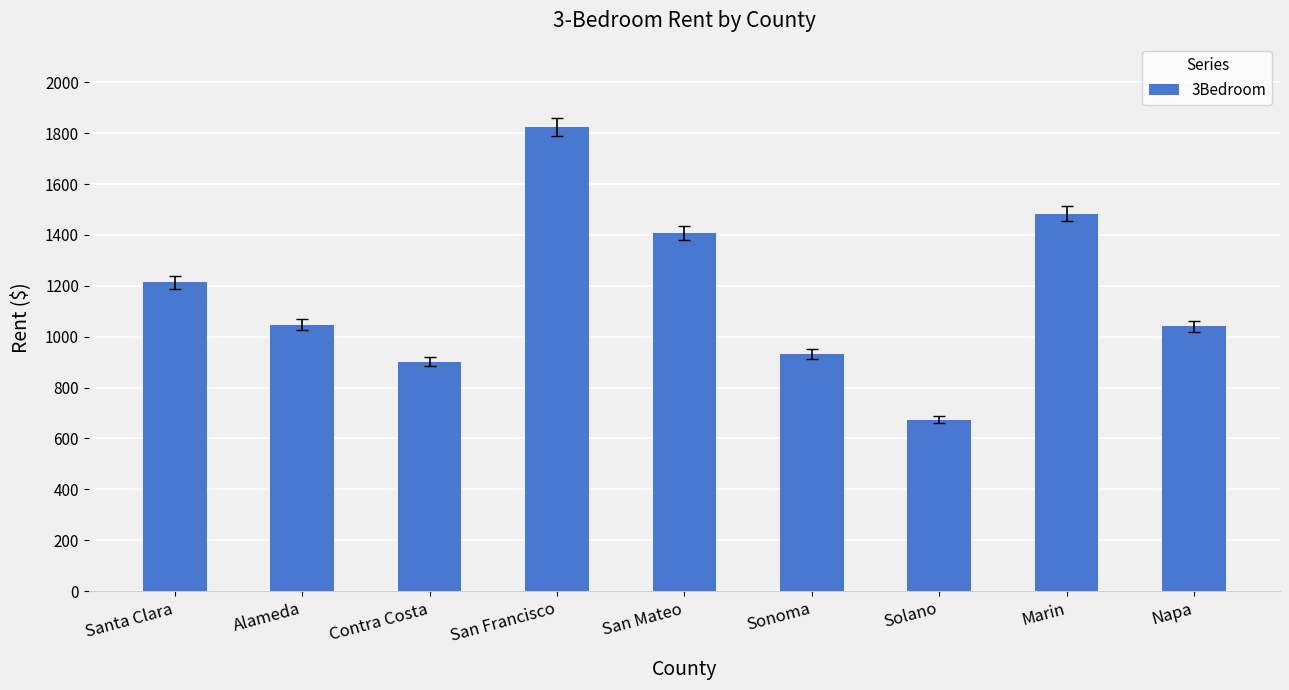

What is the difference between the second highest and second lowest values?

581.5